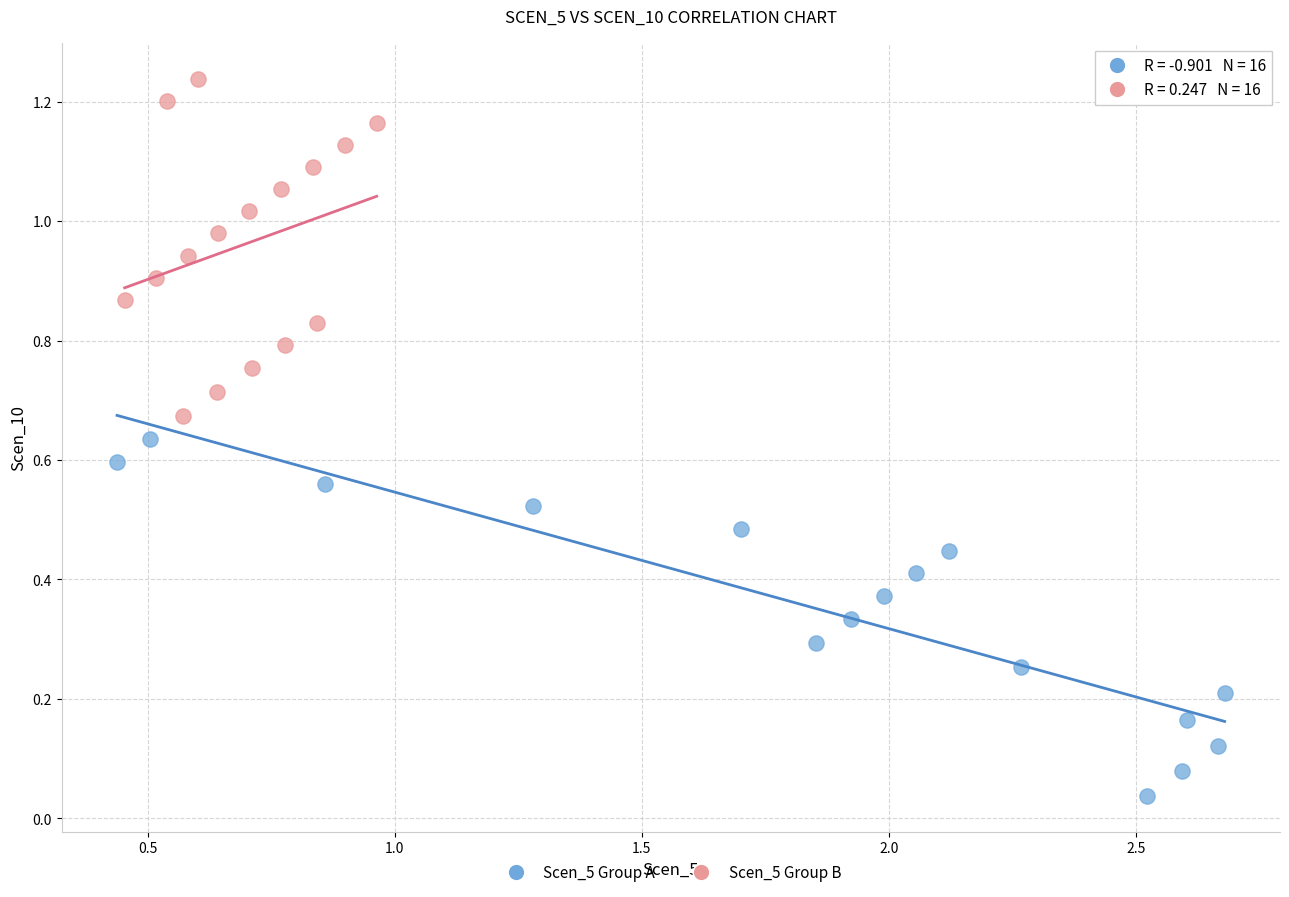

Which series reaches the maximum Y coordinate?

Scen_5 Group B